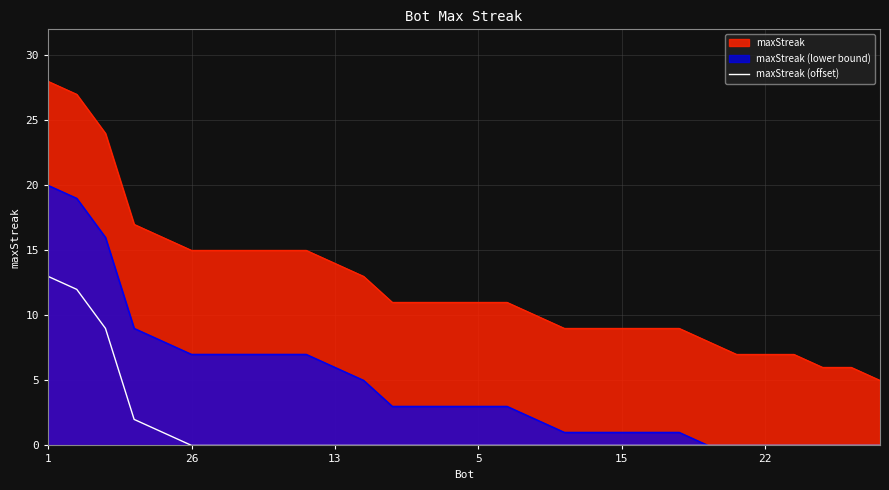

True or false: the data shows 0 at 6.

True